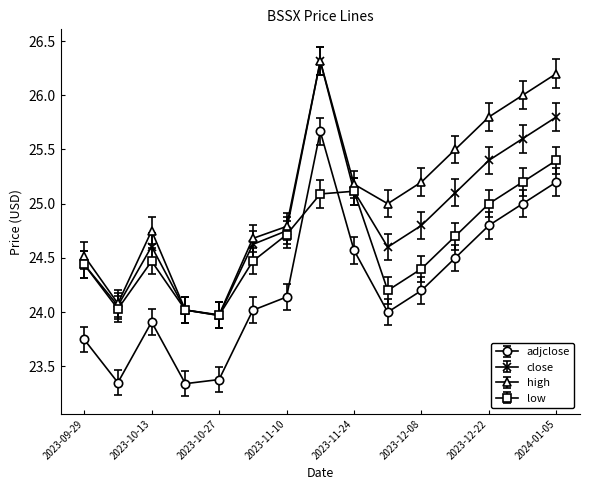

True or false: adjclose has more than 0 points higher than both neighbors.

True